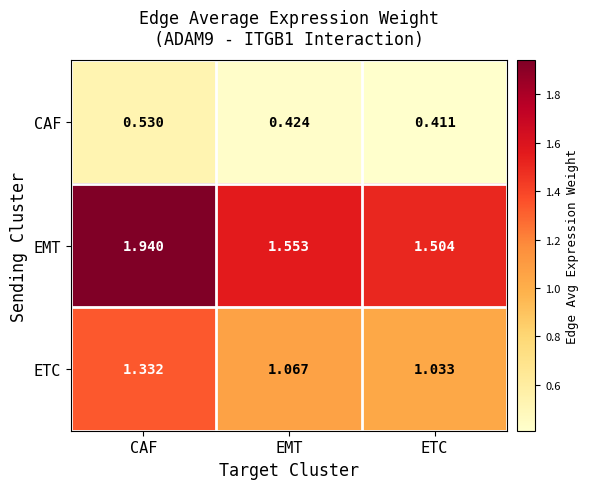

At which label is EMT closest to 1?

ETC